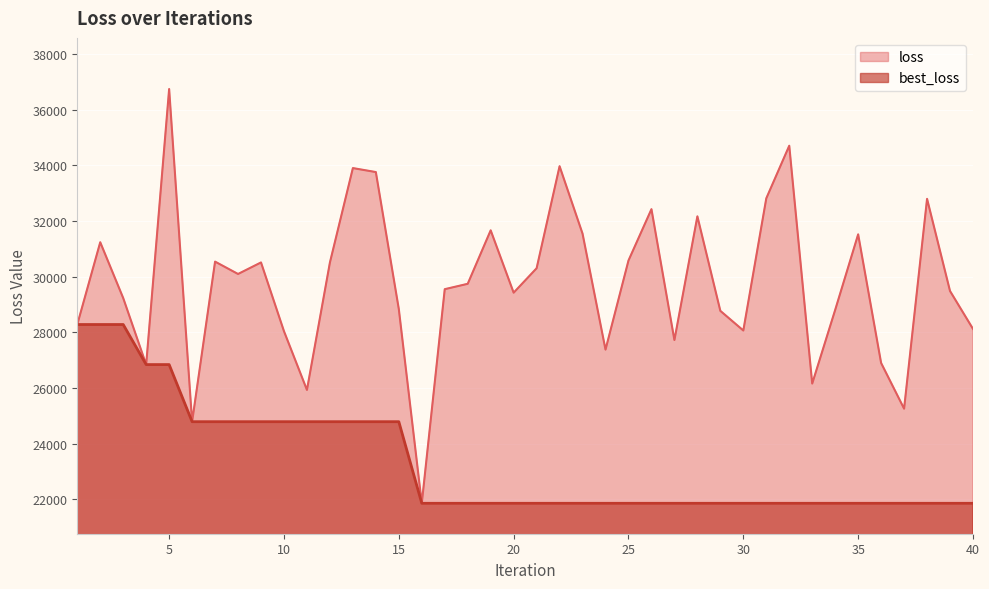

What is the value of the best_loss point at the 16th from the left?

21860.2